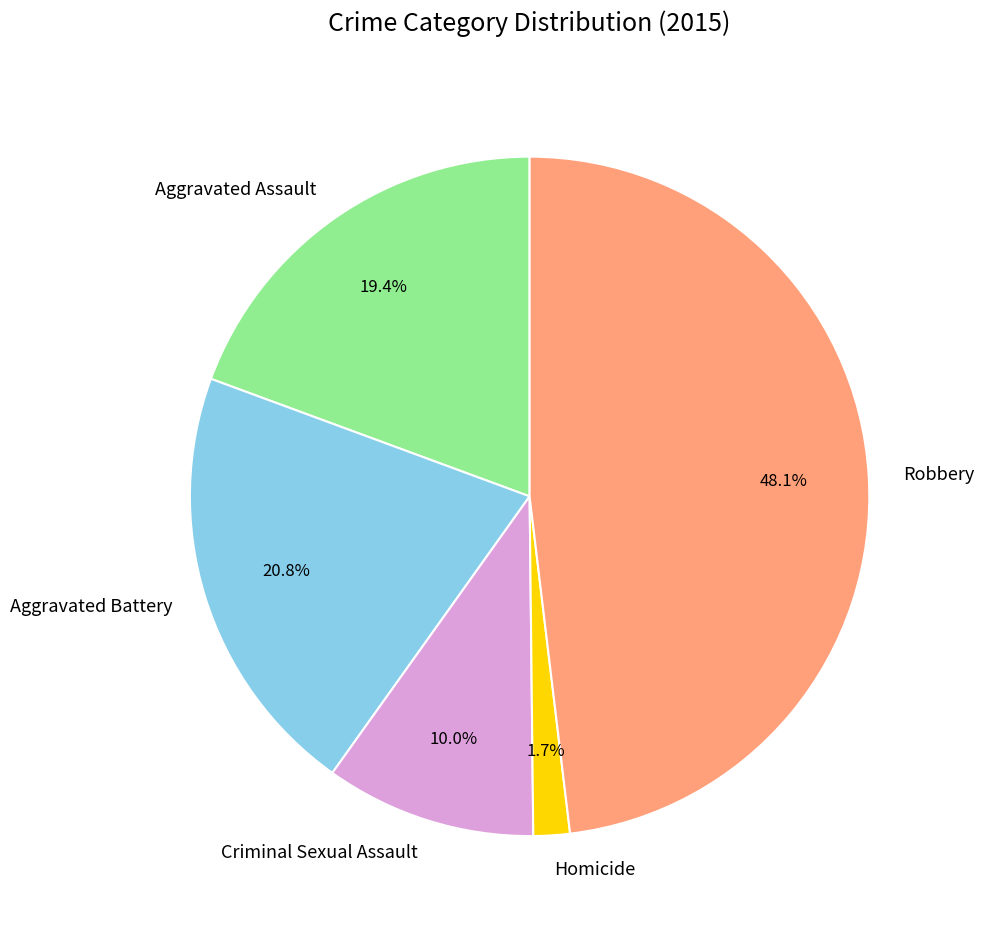

The Aggravated Assault slice represents 19% of the pie. True or false?

True